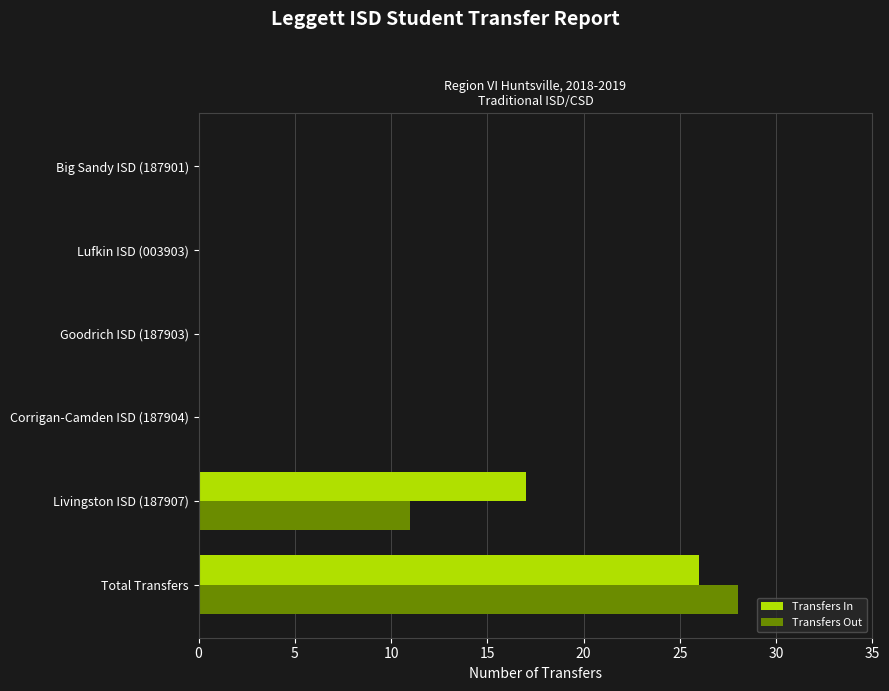

What is the total value across all series at Livingston ISD (187907)?

28